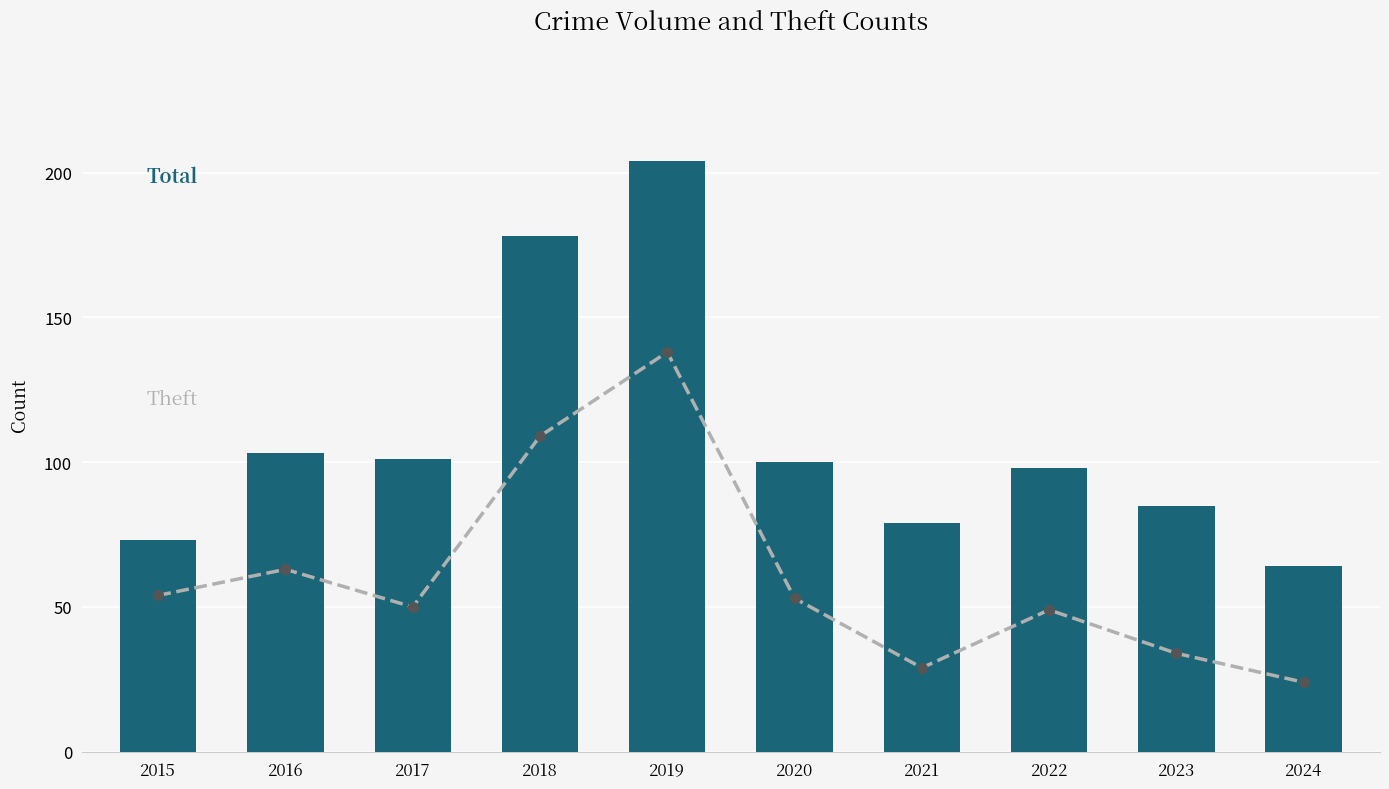

Does the chart contain stacked bars?

No